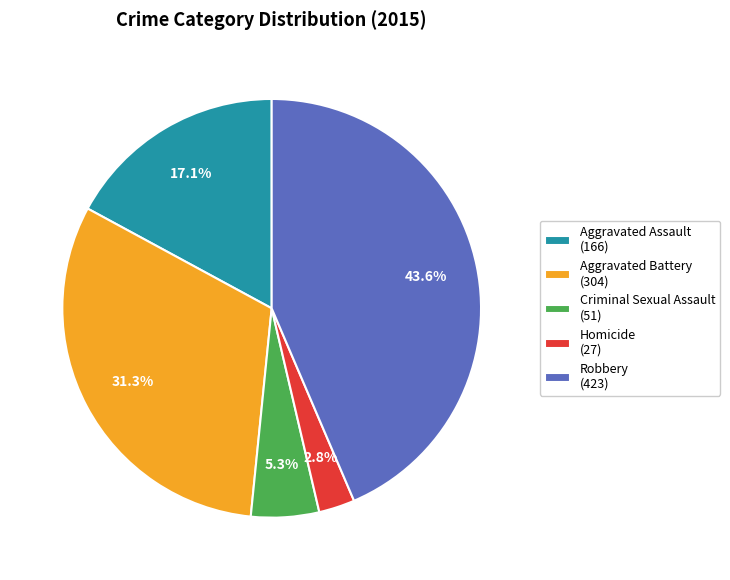

Is there any slice that represents more than half of the pie?

No